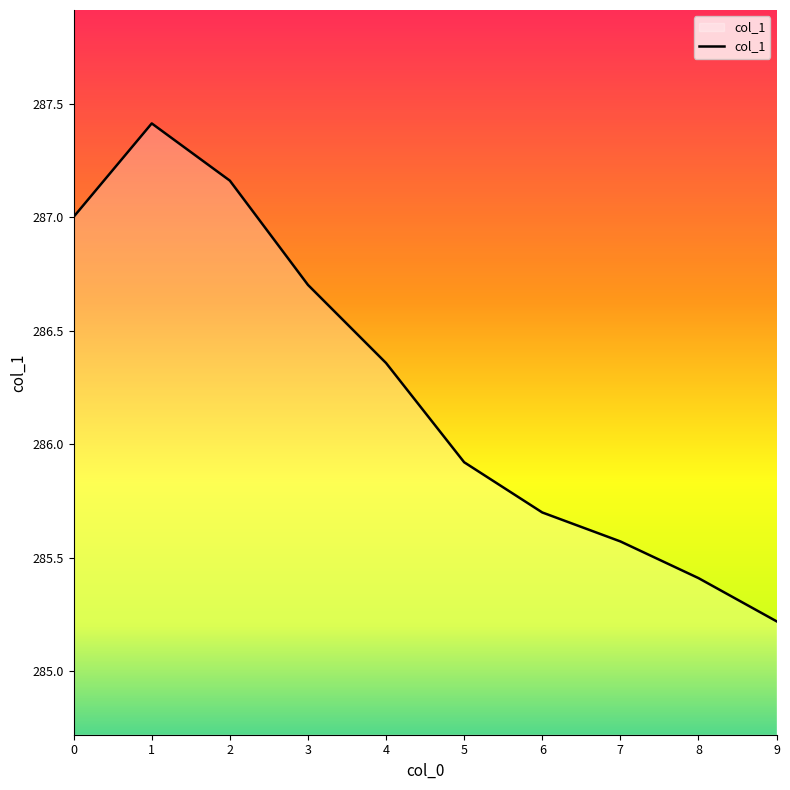

The chart shows a value of 285.4 at 8. True or false?

True